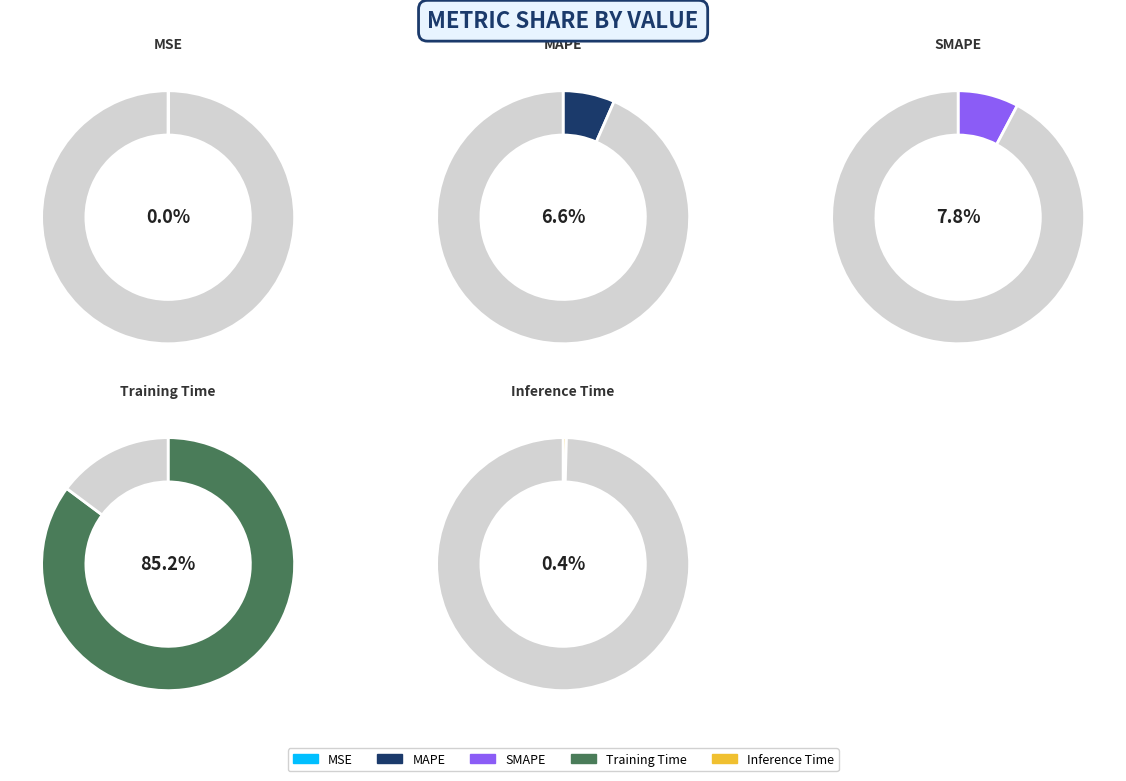

Does Training Time represent more than half of the total?

Yes